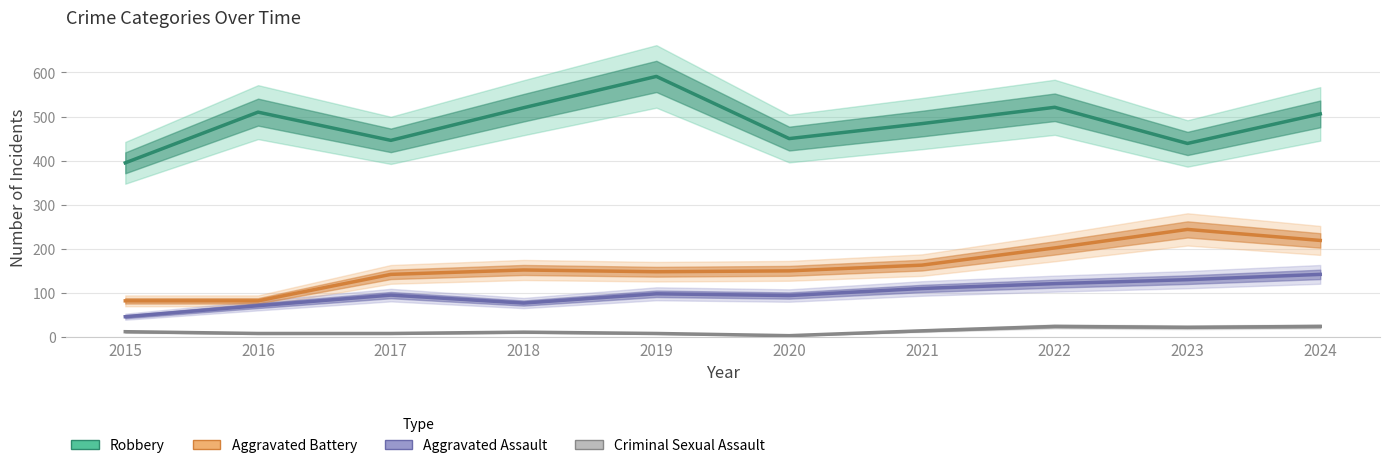

What are all the series names shown in the legend?

Robbery, Aggravated Battery, Aggravated Assault, Criminal Sexual Assault